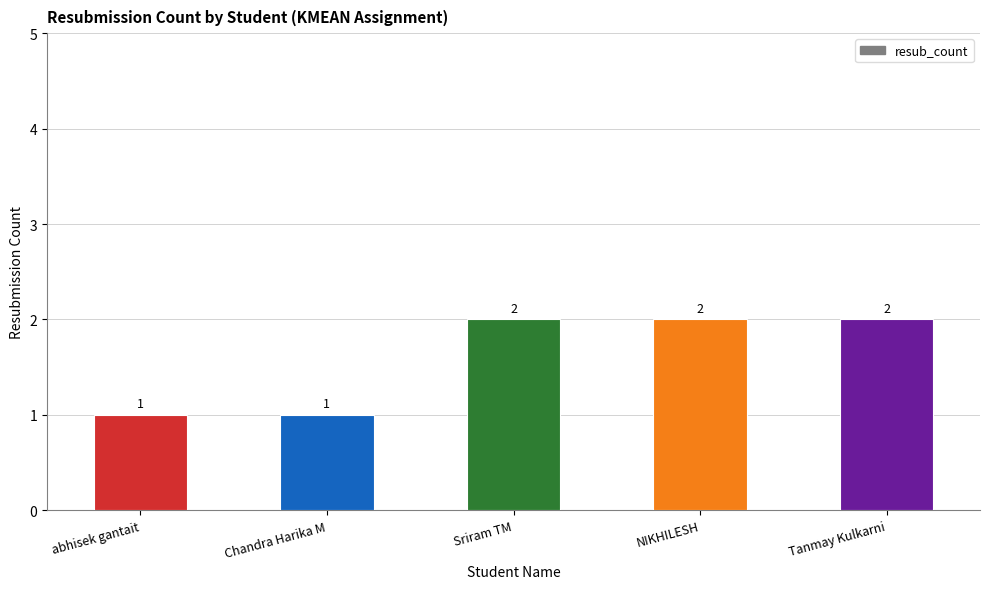

Approximately how many times larger is the value at Tanmay Kulkarni compared to NIKHILESH?

1.0